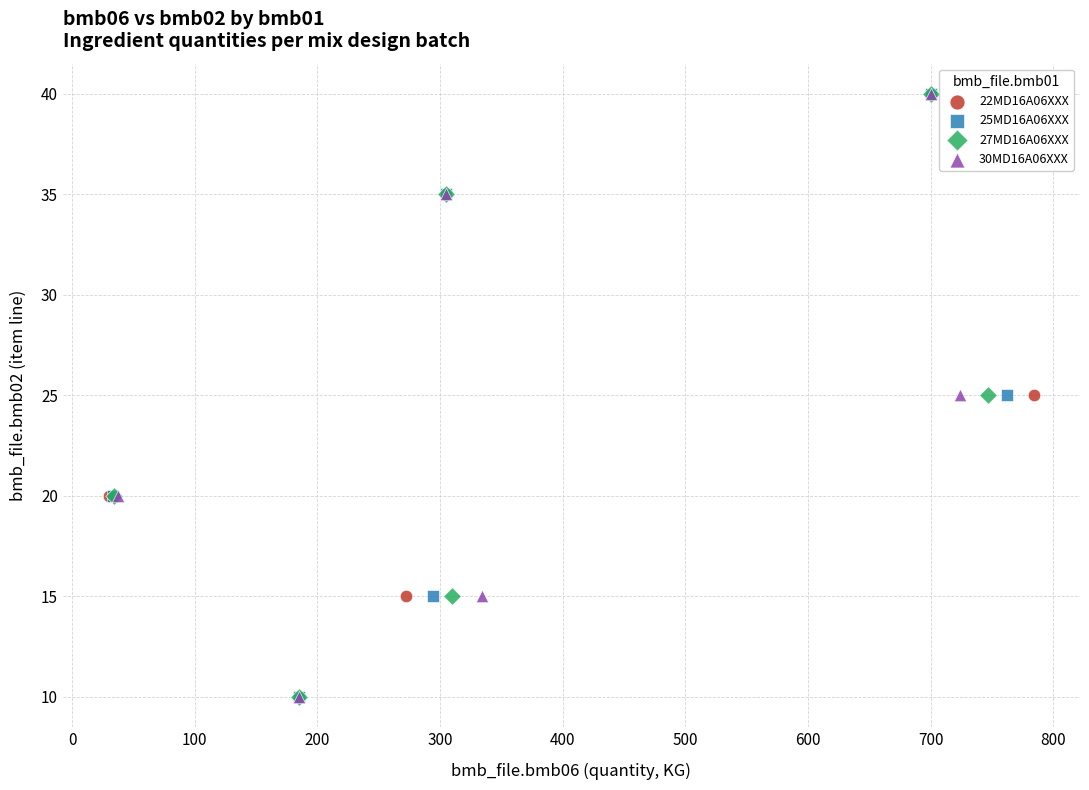

What are all the series names shown in the legend?

22MD16A06XXX, 25MD16A06XXX, 27MD16A06XXX, 30MD16A06XXX